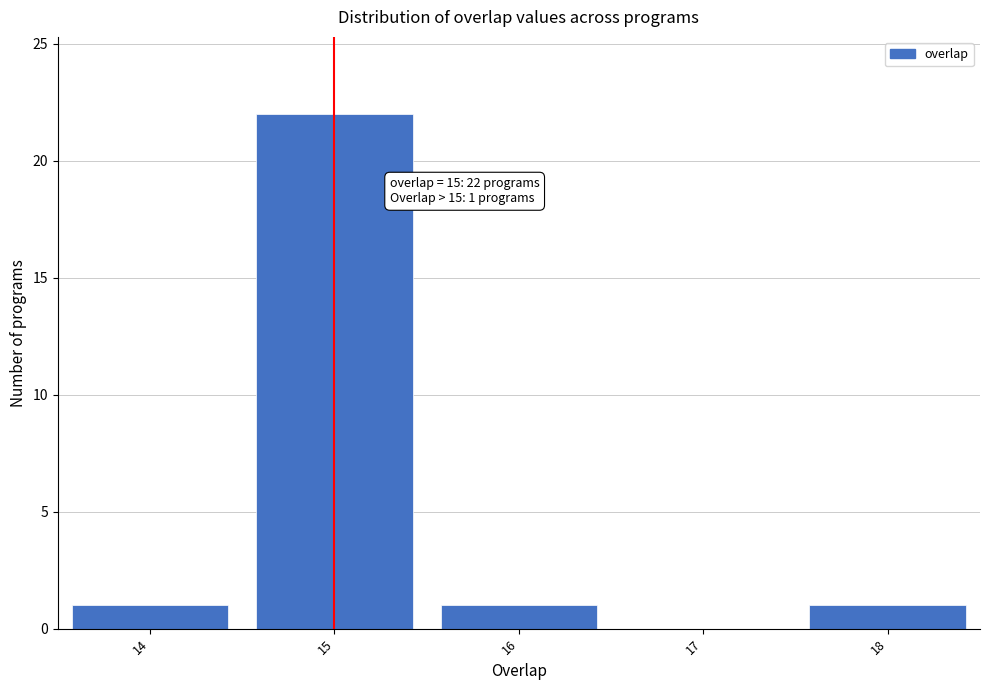

Which range on the x-axis has the tallest bar?

14.5 to 15.5